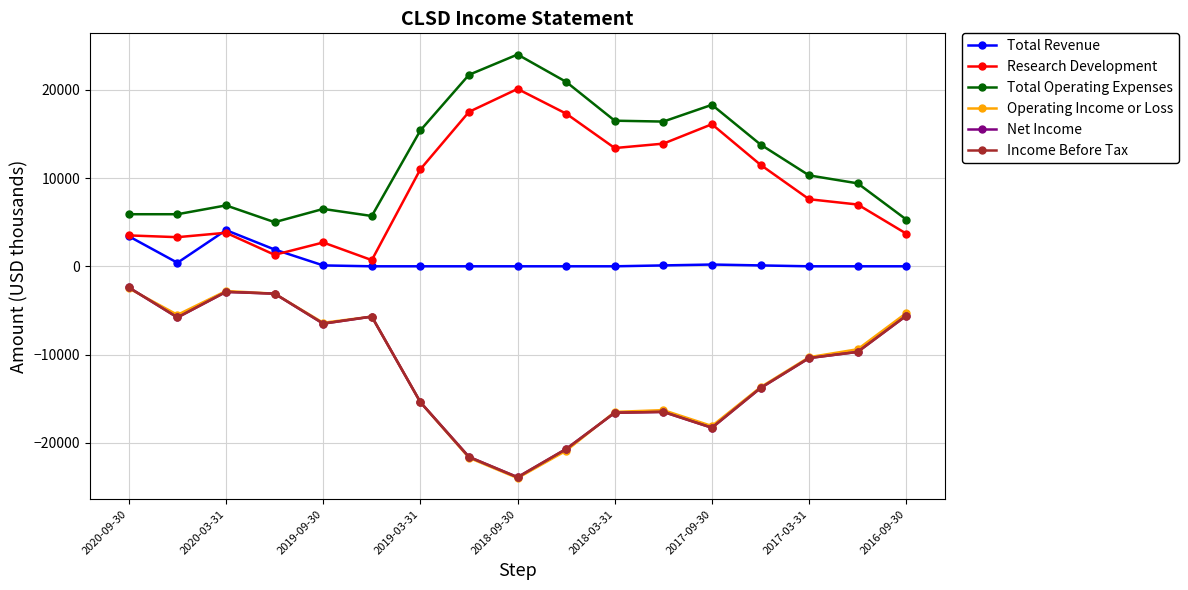

Is this an area chart (filled region under the line)?

No